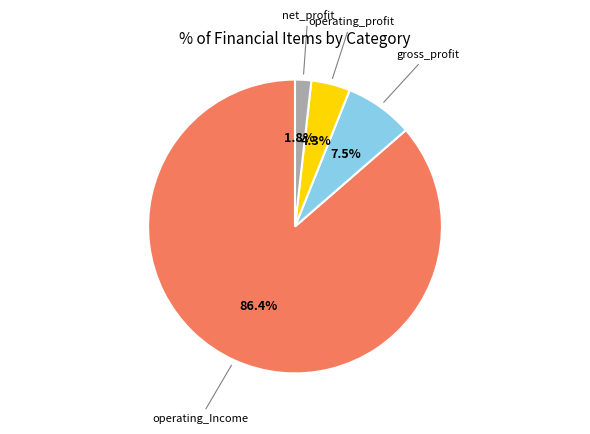

The net_profit slice represents 2% of the pie. True or false?

True